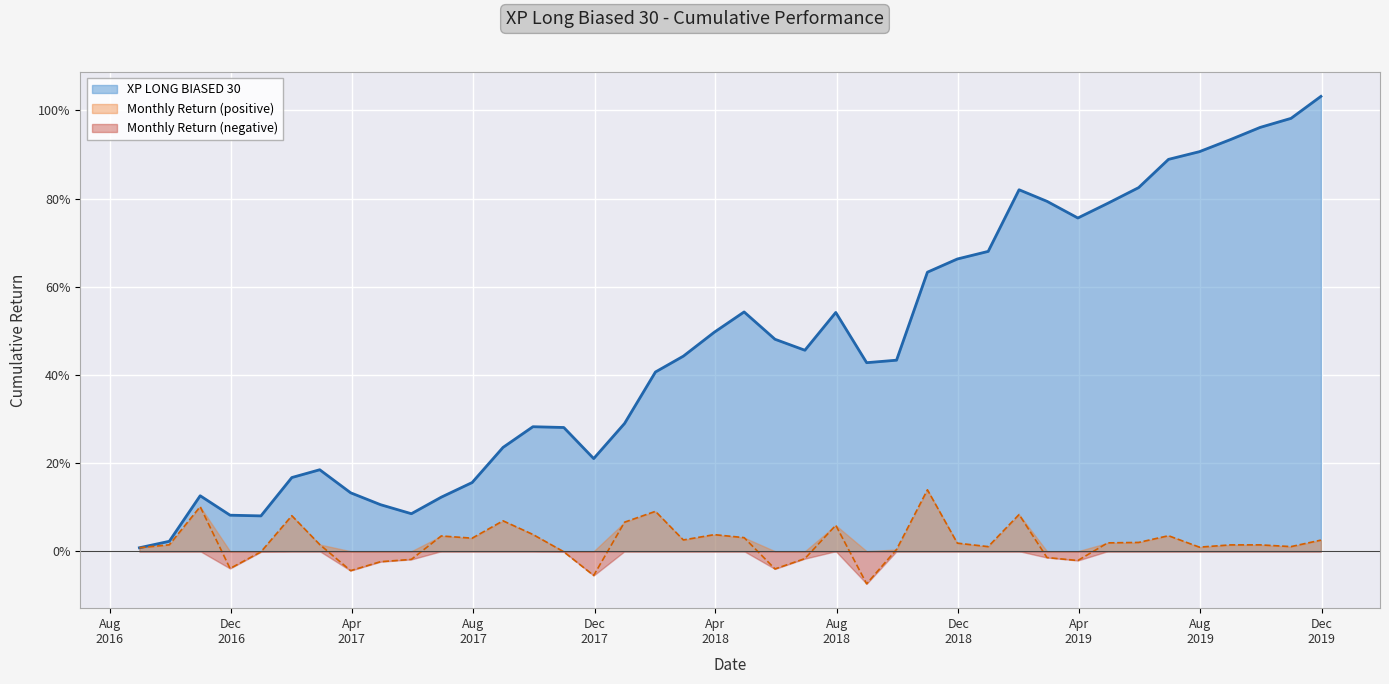

What is the sum of all Monthly Return values?

0.8